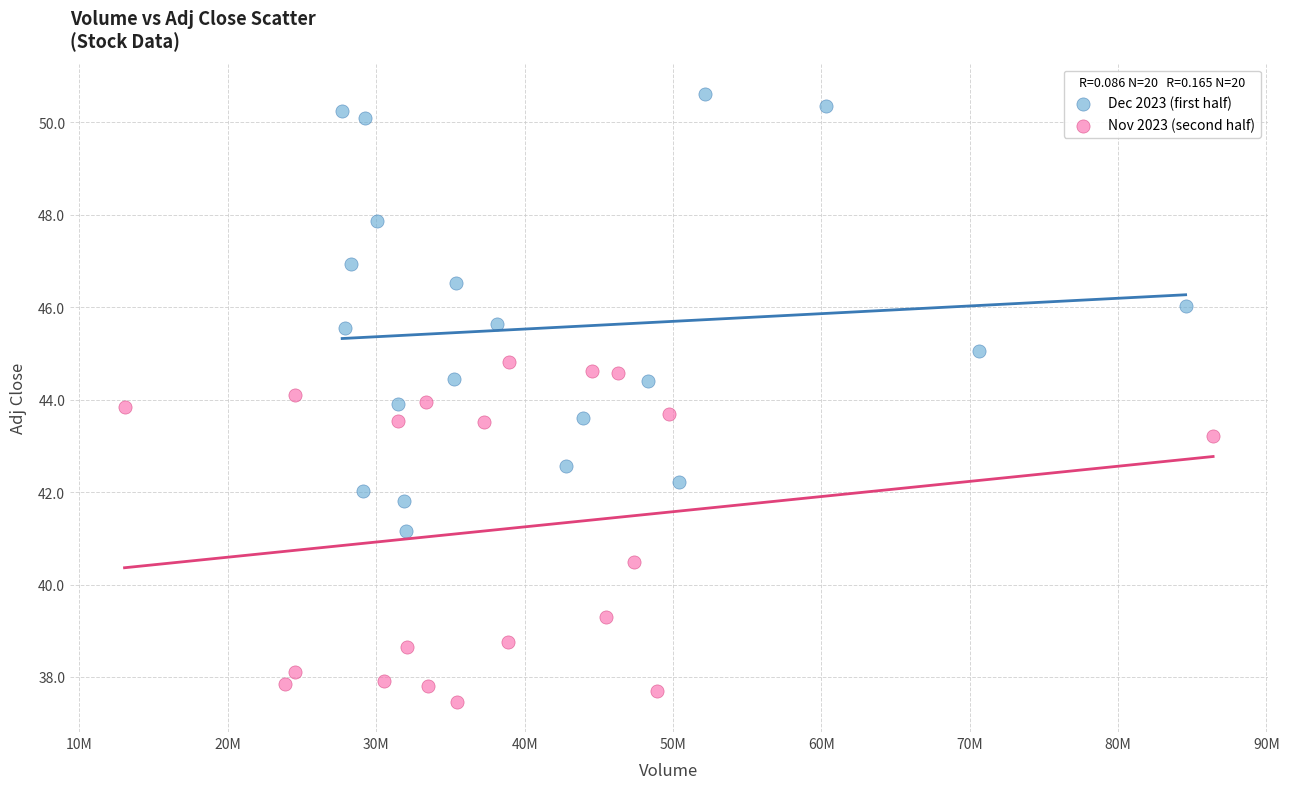

Which series reaches the maximum Y coordinate?

Dec 2023 (first half)